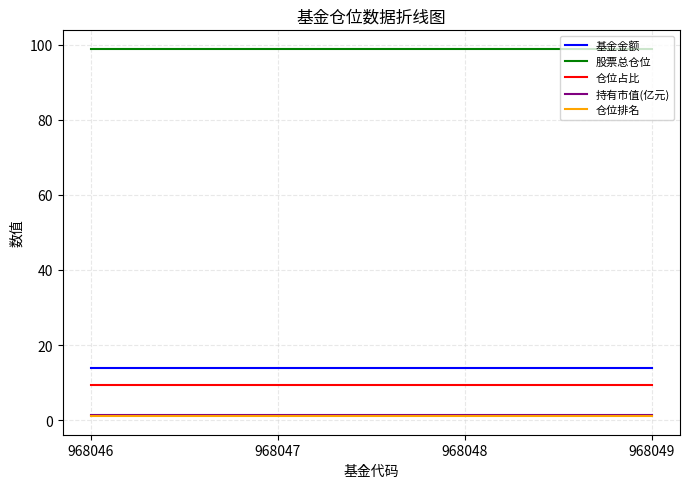

What are all the series names shown in the legend?

基金金额, 股票总仓位, 仓位占比, 持有市值(亿元), 仓位排名